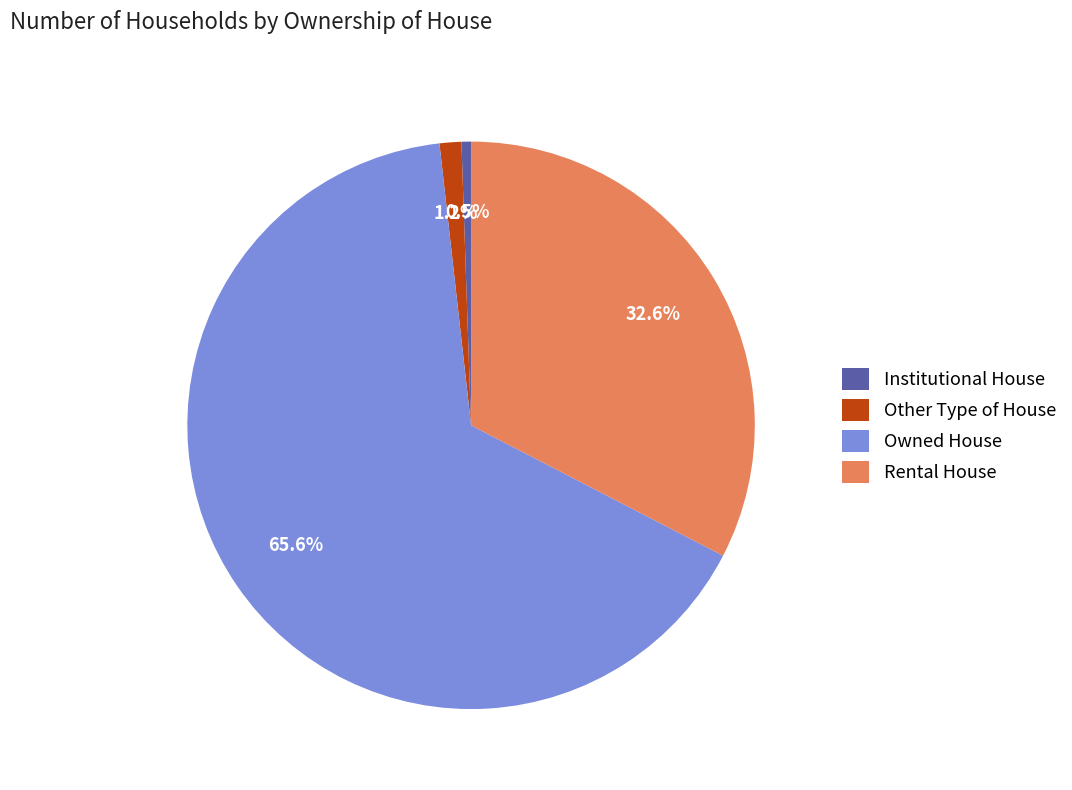

Rank the categories by value from lowest to highest.

Institutional House, Other Type of House, Rental House, Owned House